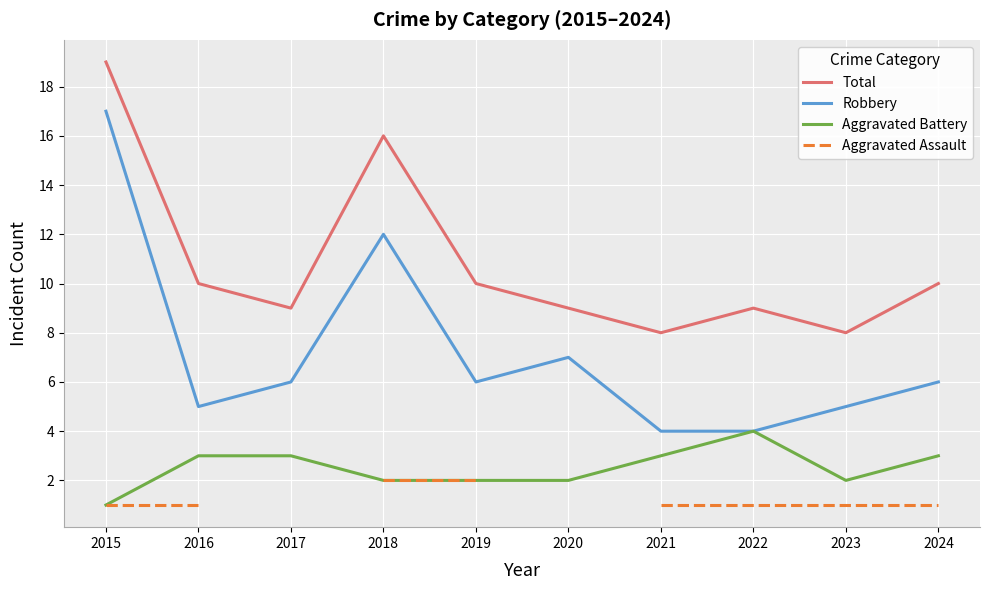

List the labels in order of Robbery value, largest first.

2015, 2018, 2020, 2017, 2019, 2024, 2016, 2023, 2021, 2022